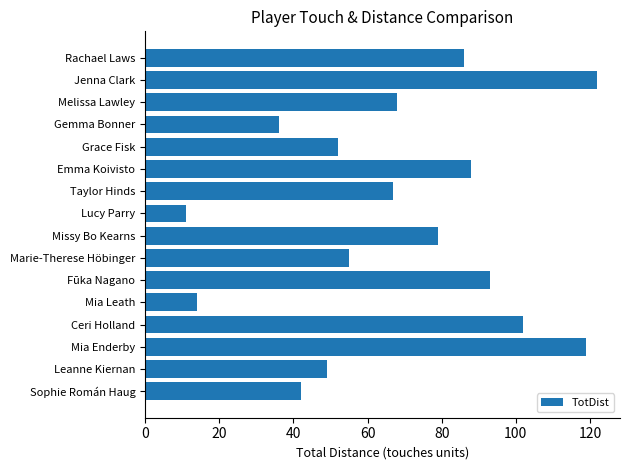

What is the difference between the maximum and second lowest values?

108